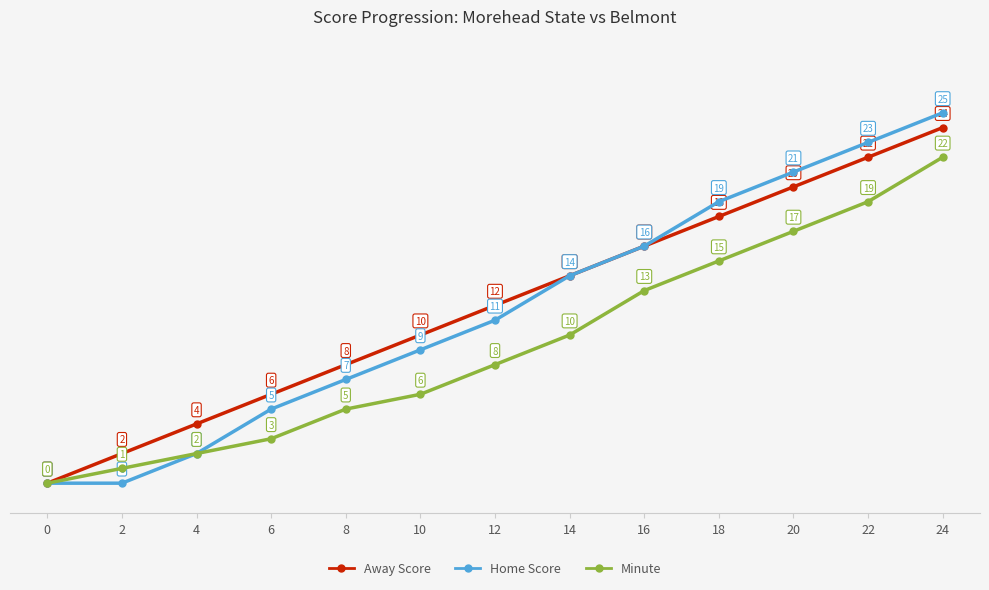

The Away Score series shows 18 at 18. True or false?

True